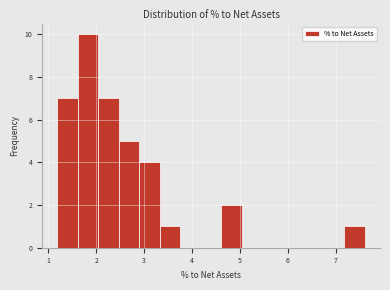

Which range on the x-axis has the tallest bar?

1.6 to 2.0